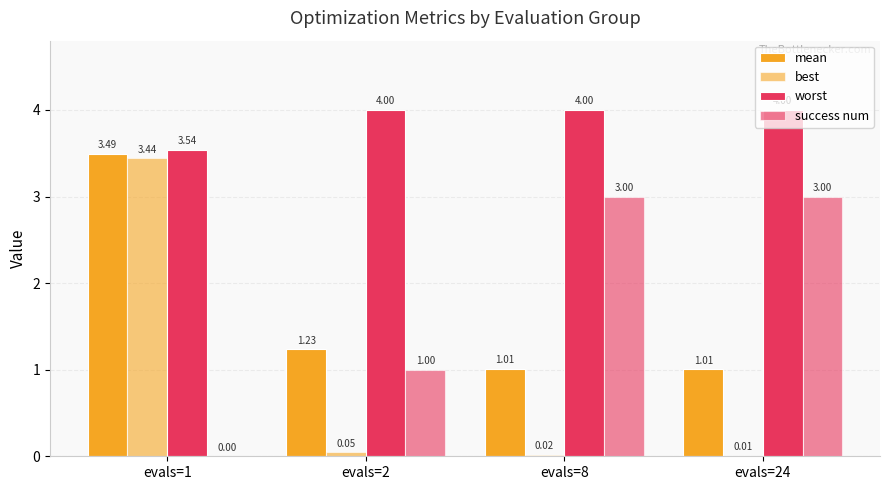

What is the value of the worst bar at the 3rd from the left?

4.0